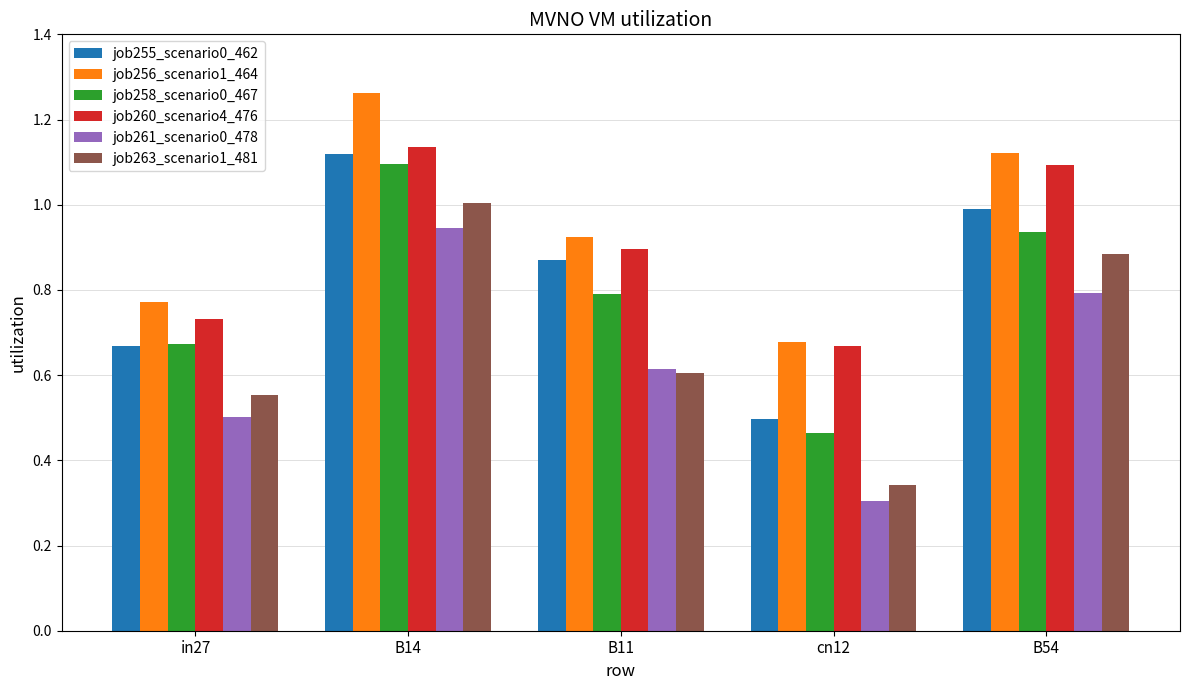

True or false: job260_scenario4_476 has a value of 1.1 at B14.

True